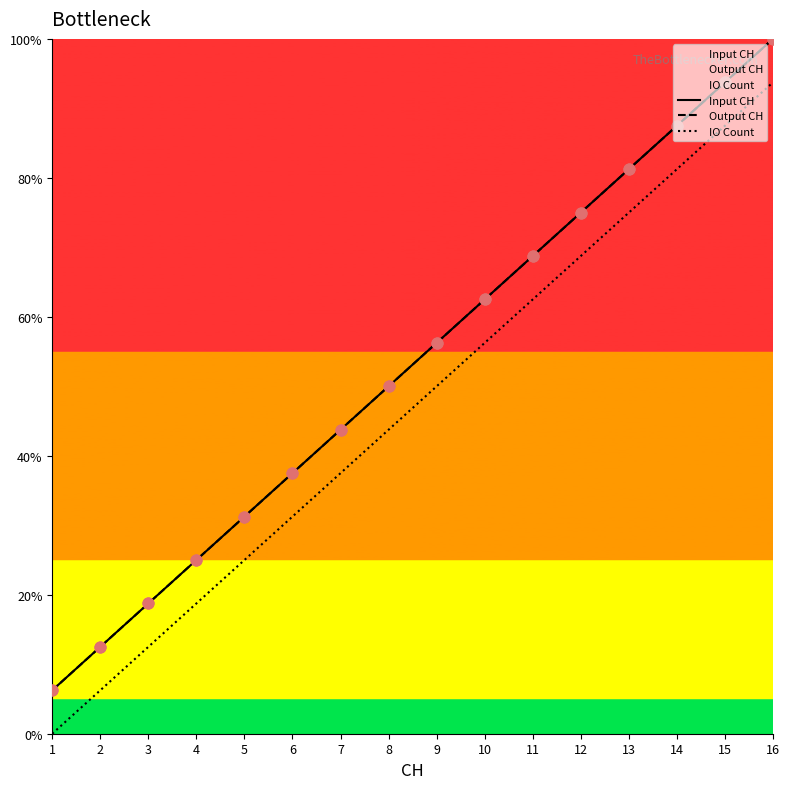

At which category is the sum across all series the highest?

16